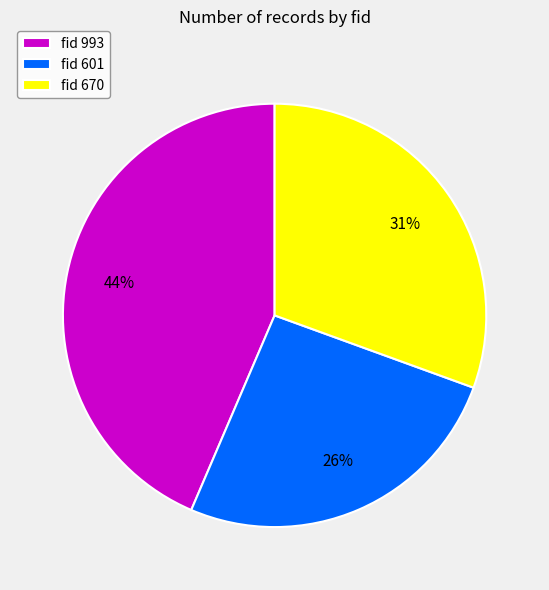

What percentage is the fid 670 slice, to the nearest percent?

31%